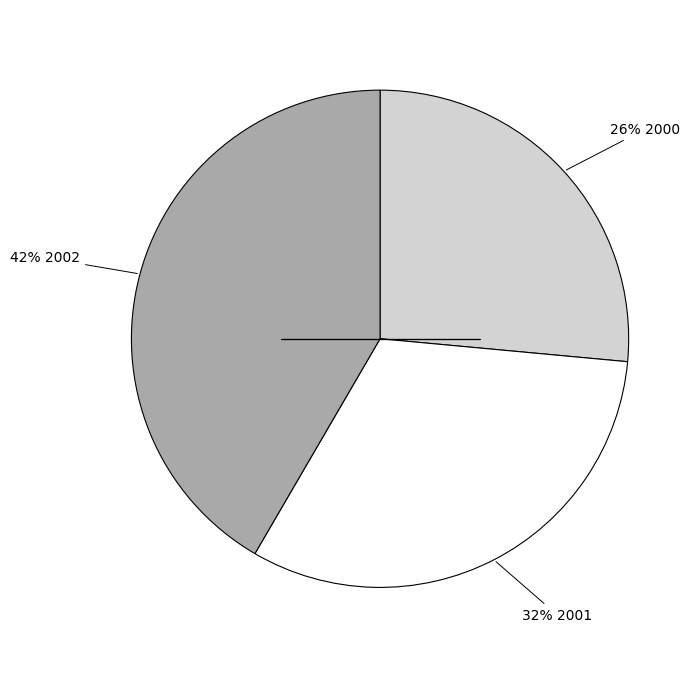

How many slices are in this pie chart?

3